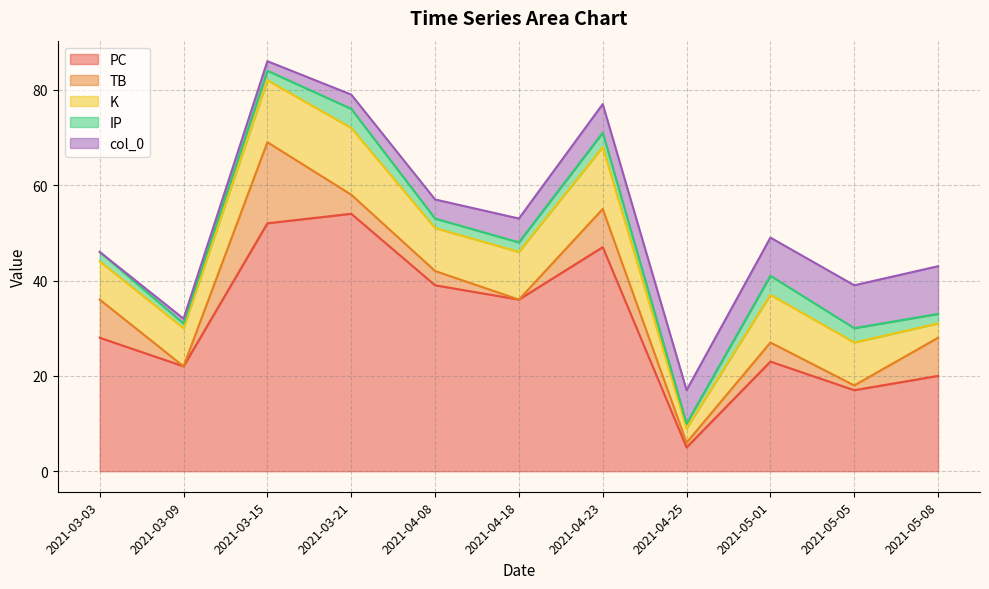

Reading left to right, list all the values displayed in this chart.

PC: 2021-03-03=28	2021-03-09=22	2021-03-15=52	2021-03-21=54	2021-04-08=39	2021-04-18=36	2021-04-23=47	2021-04-25=5	2021-05-01=23	2021-05-05=17	2021-05-08=20
TB: 2021-03-03=8	2021-03-09=0	2021-03-15=17	2021-03-21=4	2021-04-08=3	2021-04-18=0	2021-04-23=8	2021-04-25=1	2021-05-01=4	2021-05-05=1	2021-05-08=8
K: 2021-03-03=8	2021-03-09=8	2021-03-15=13	2021-03-21=14	2021-04-08=9	2021-04-18=10	2021-04-23=13	2021-04-25=3	2021-05-01=10	2021-05-05=9	2021-05-08=3
IP: 2021-03-03=2	2021-03-09=1	2021-03-15=2	2021-03-21=4	2021-04-08=2	2021-04-18=2	2021-04-23=3	2021-04-25=1	2021-05-01=4	2021-05-05=3	2021-05-08=2
col_0: 2021-03-03=0	2021-03-09=1	2021-03-15=2	2021-03-21=3	2021-04-08=4	2021-04-18=5	2021-04-23=6	2021-04-25=7	2021-05-01=8	2021-05-05=9	2021-05-08=10